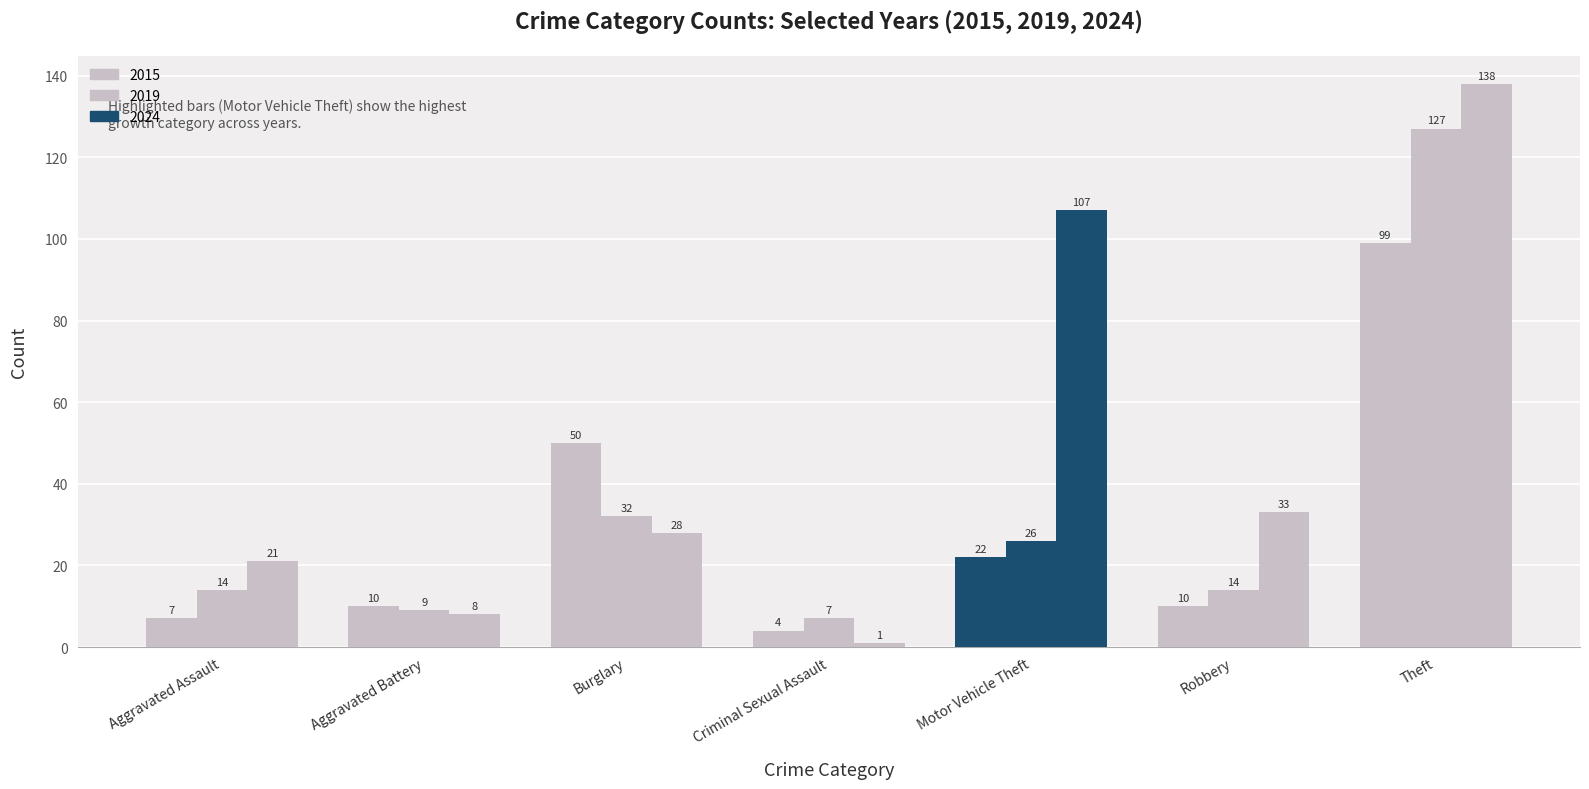

How many bars are there in each group?

3